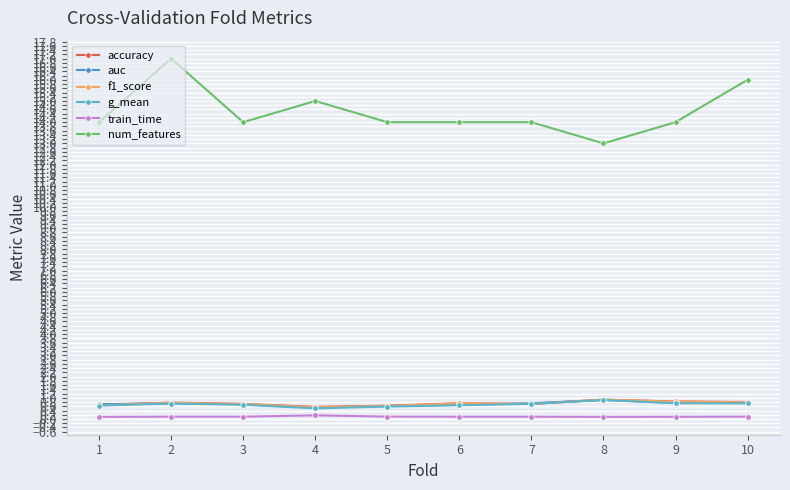

True or false: g_mean and train_time intersect in this chart.

False